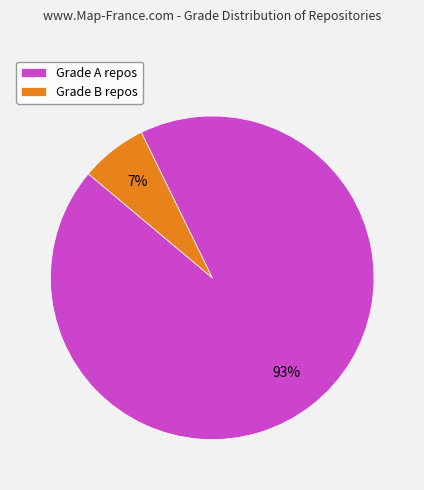

What is the largest slice in the pie chart?

Grade A repos